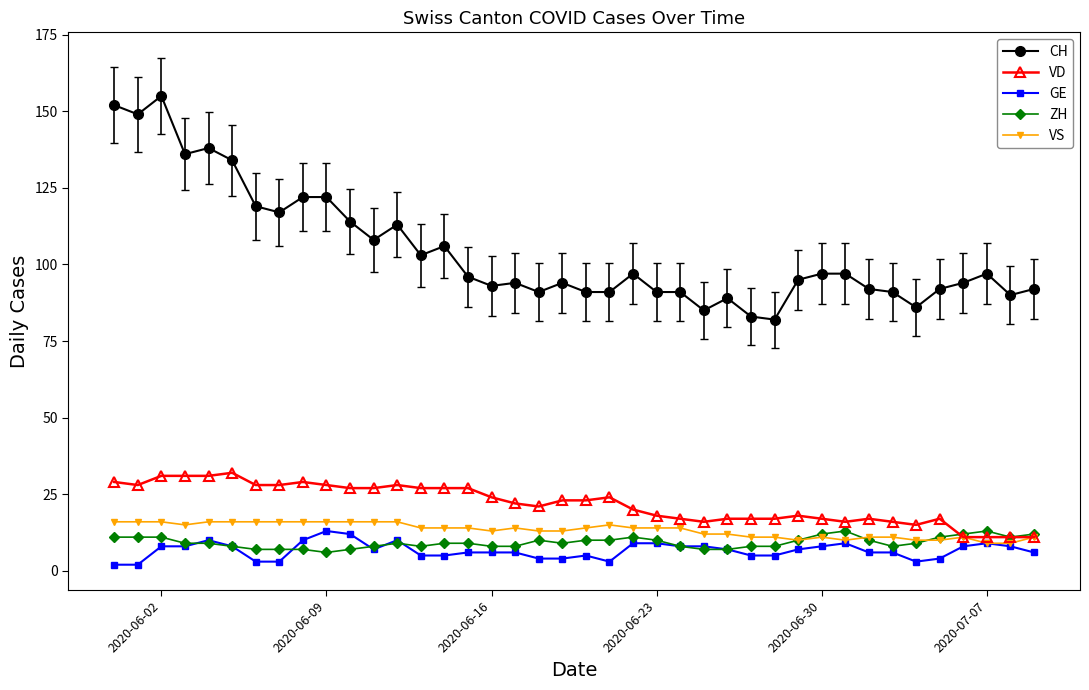

What is the minimum value for CH?

82